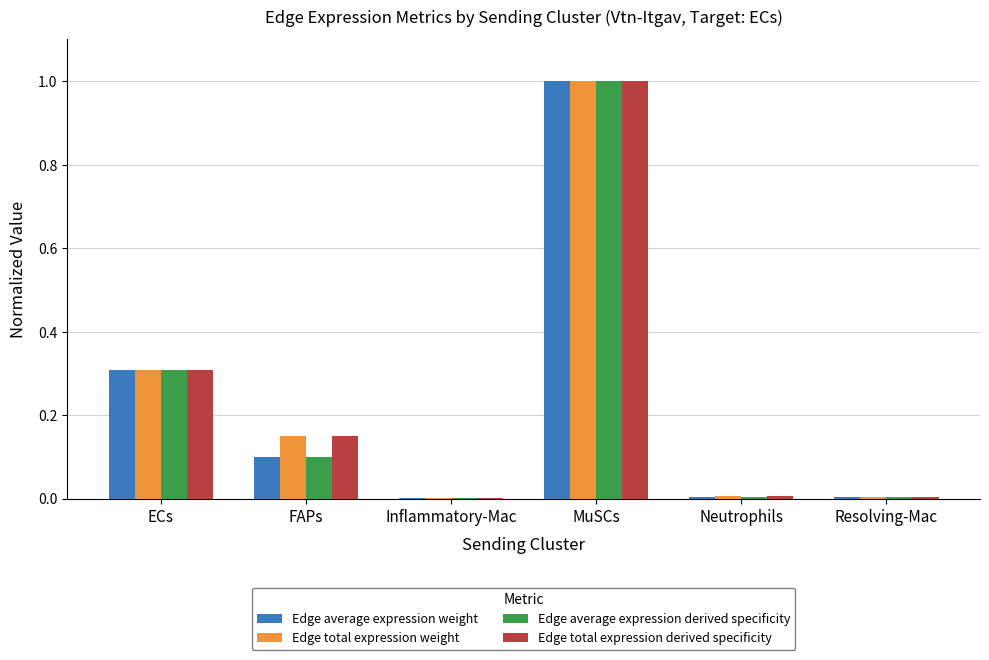

Does the chart contain stacked bars?

No